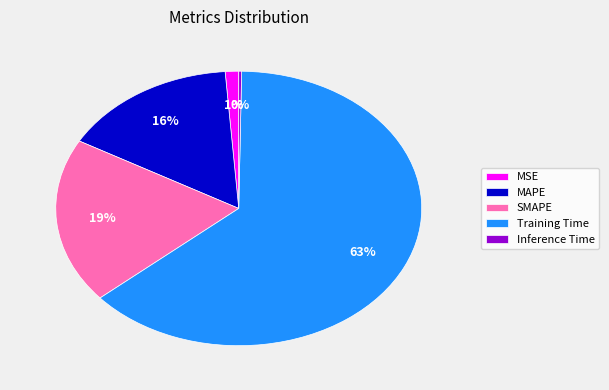

The SMAPE slice represents 14% of the pie. True or false?

False